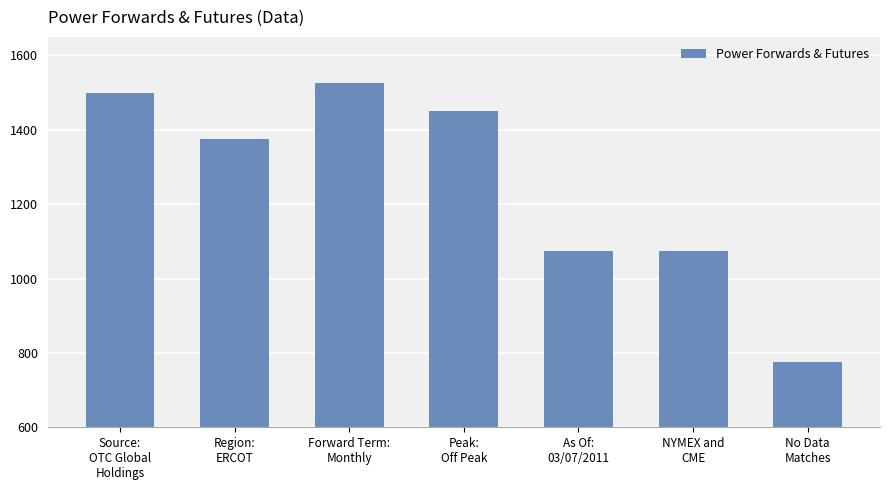

How many values are below 1375?

3